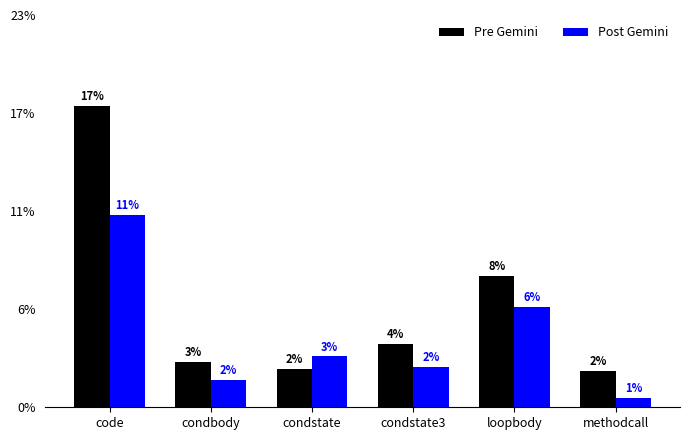

Is it true that Post Gemini equals 0.6 at methodcall?

True